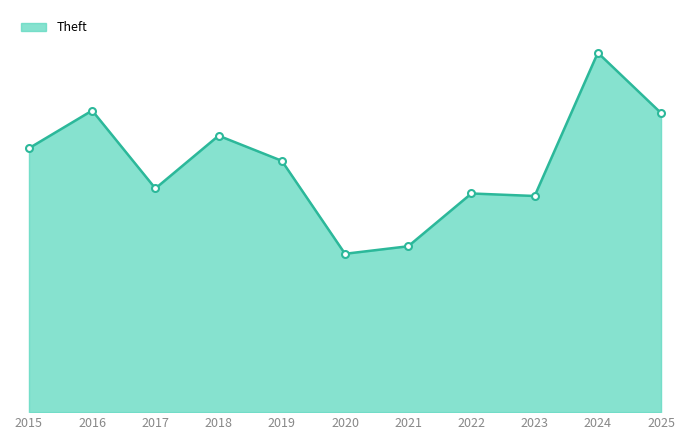

How many points are lower than both their immediate neighbors (excluding endpoints)?

3